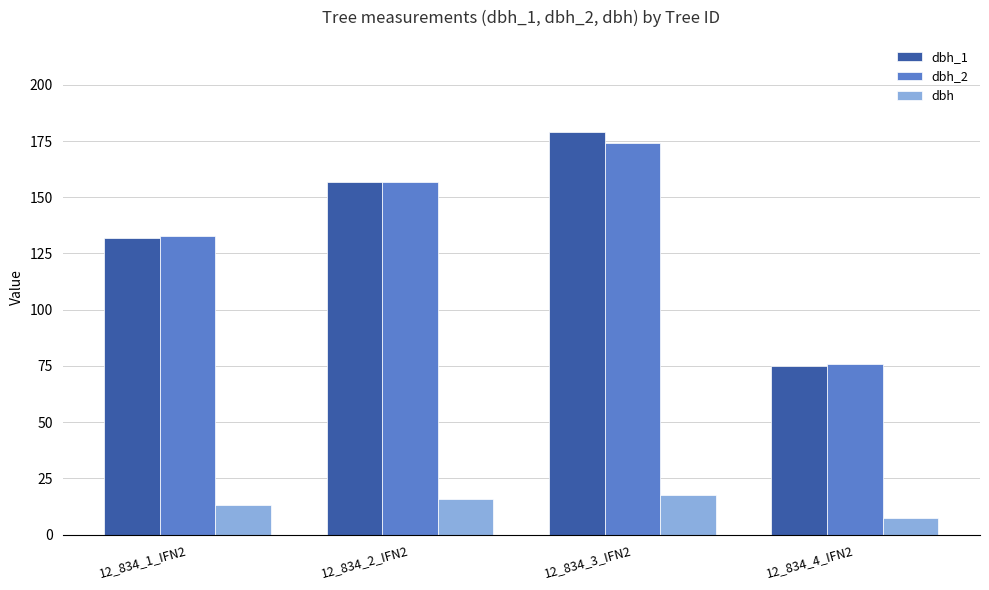

What is the sum of the dbh_1 values at 12_834_2_IFN2 and 12_834_4_IFN2?

232.0